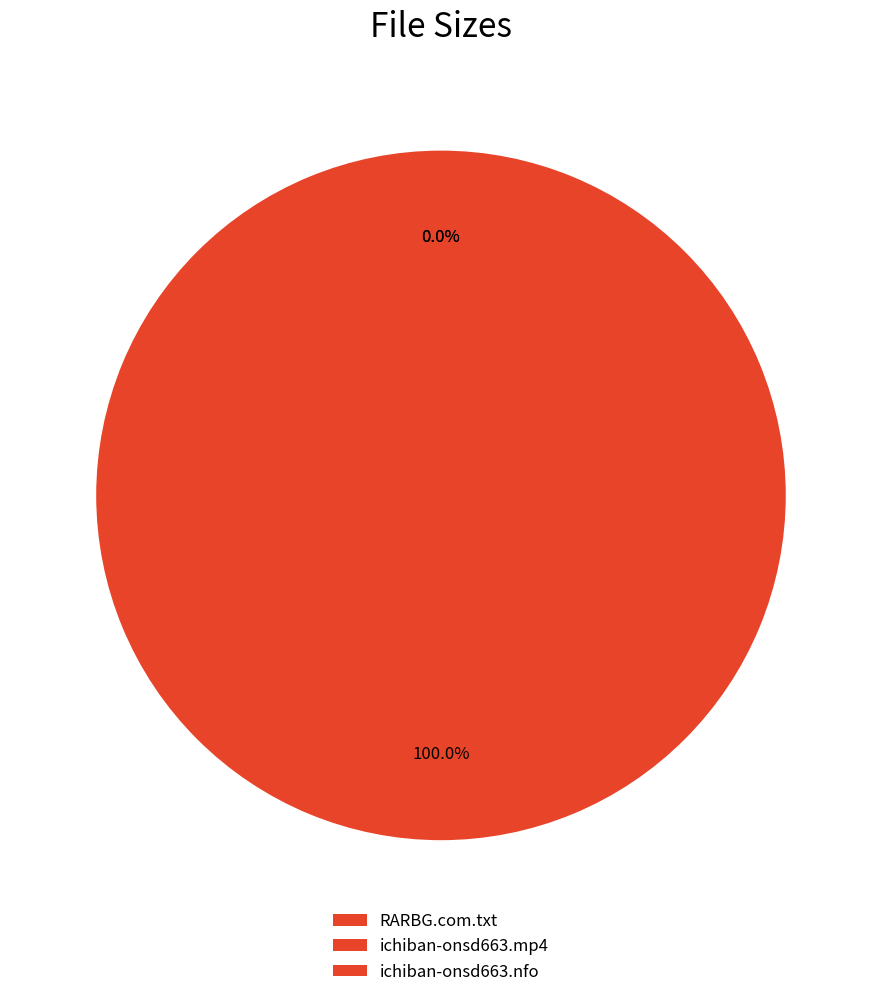

What is the change in value from RARBG.com.txt to ichiban-onsd663.mp4?

-32.8